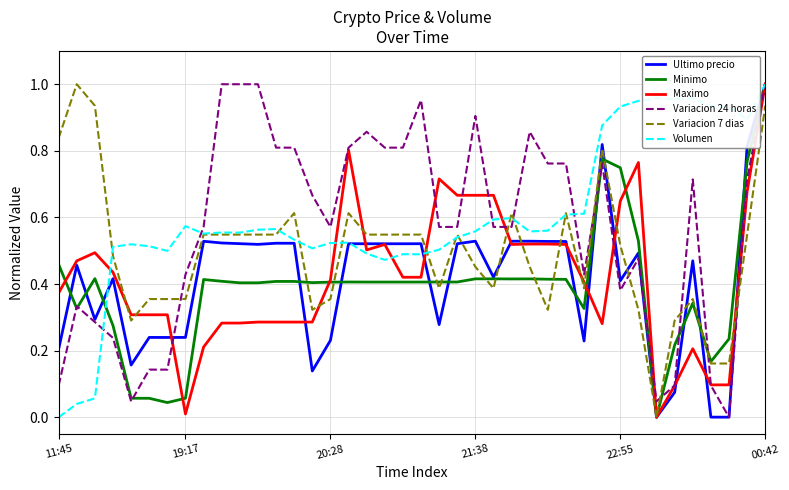

True or false: Variacion 24 horas and Variacion 7 dias cross at least once.

True